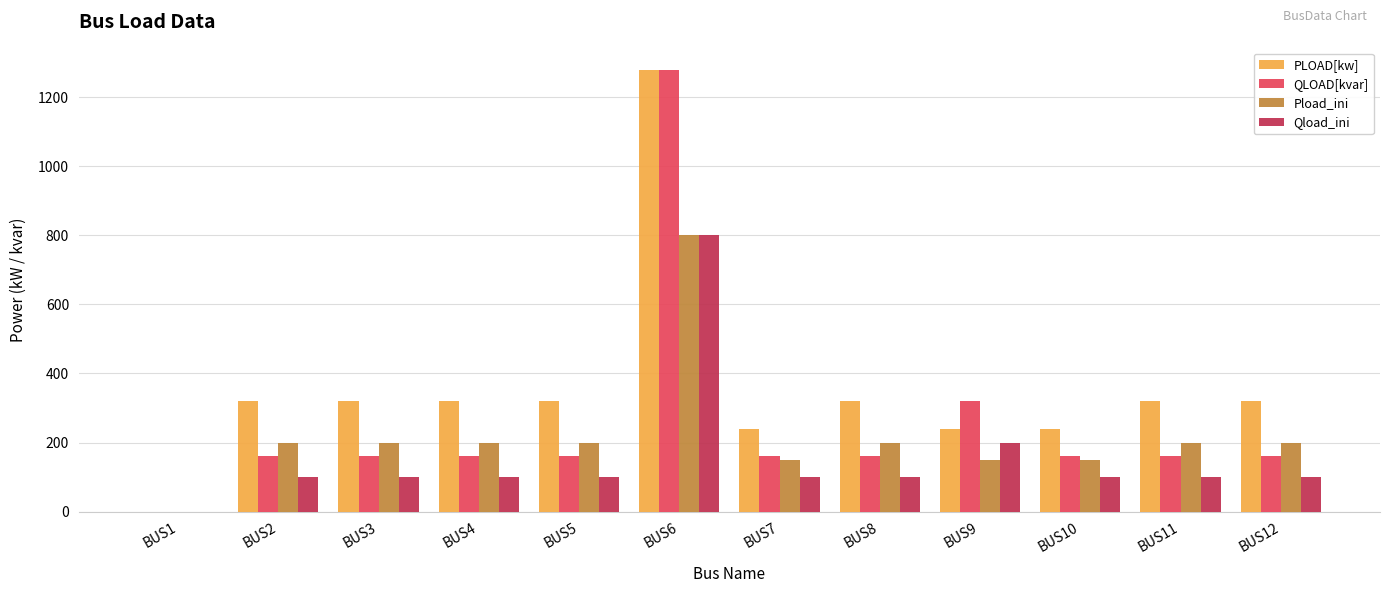

Are the bars grouped side by side (vs. stacked)?

Yes